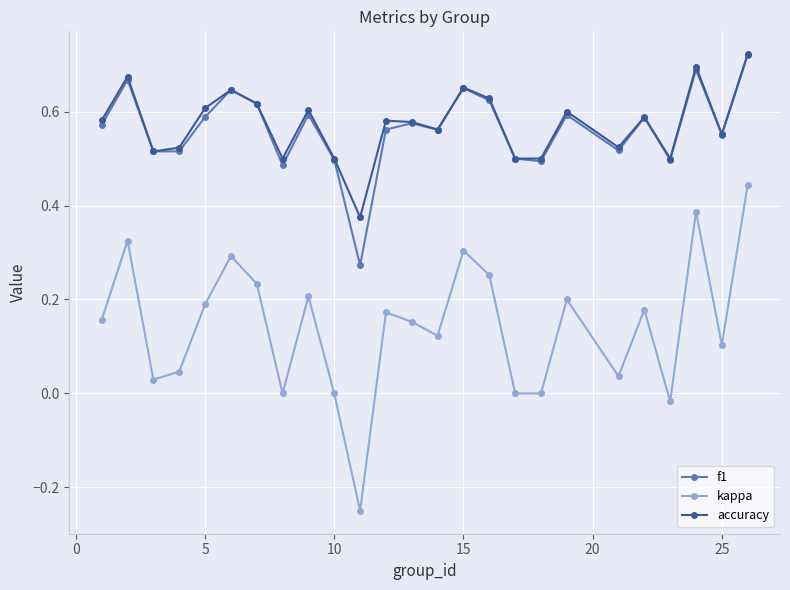

How many lines are shown in the chart?

3